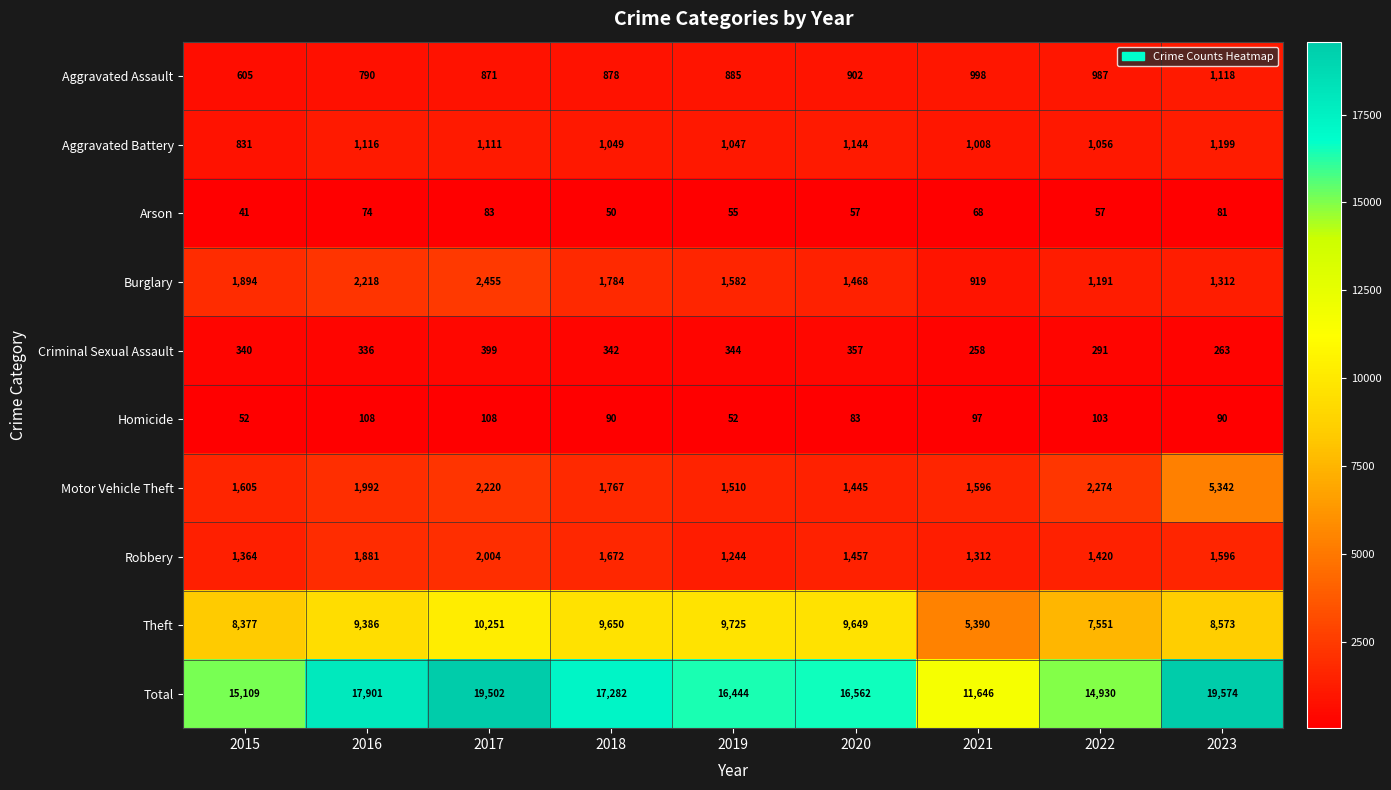

Where is Aggravated Battery nearest to the value 1015?

2021